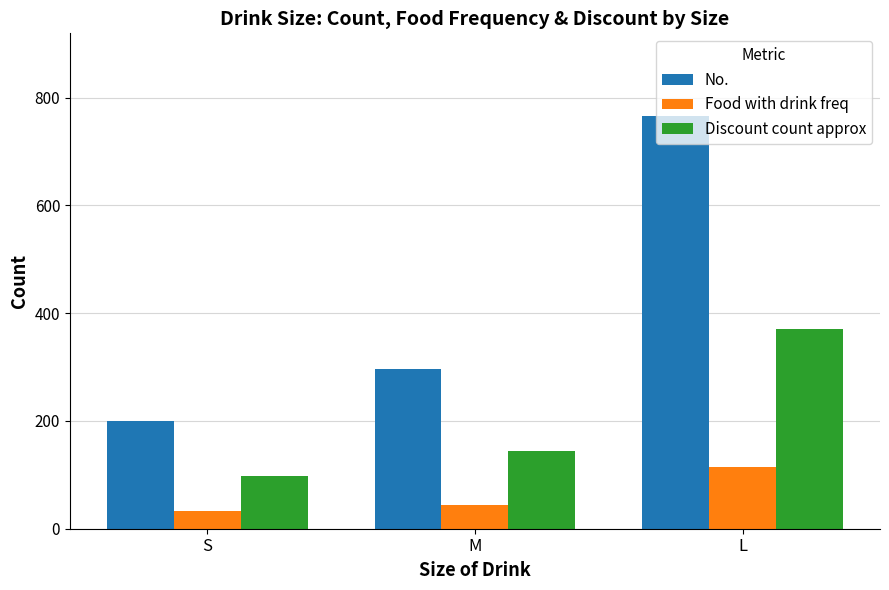

What is the value of the Food with drink freq bar at the 2nd from the left?

44